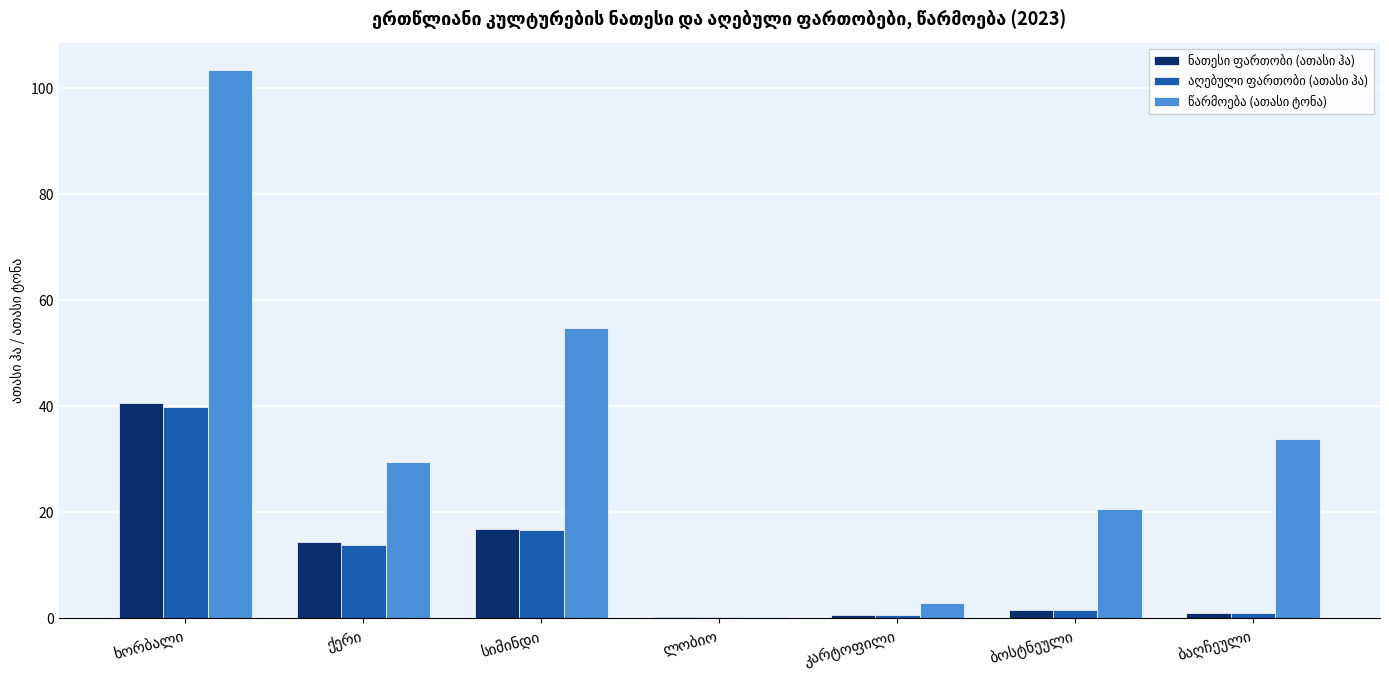

What is the total value across all series at ხორბალი?

184.0